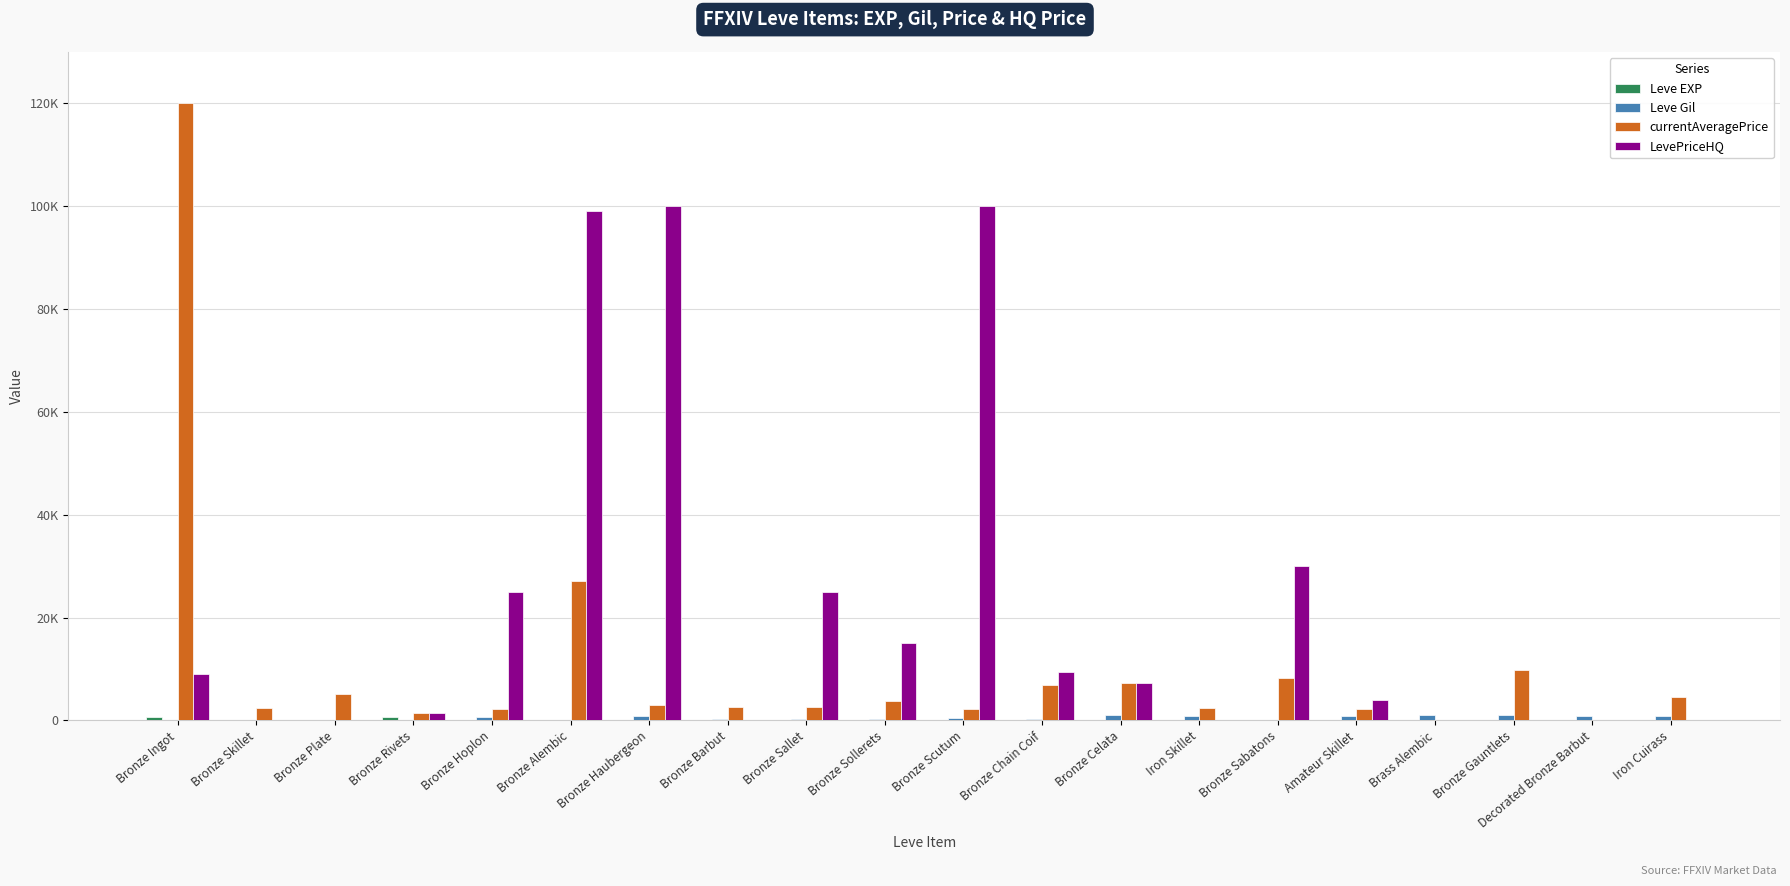

Where is Leve Gil nearest to the value 540?

Bronze Scutum